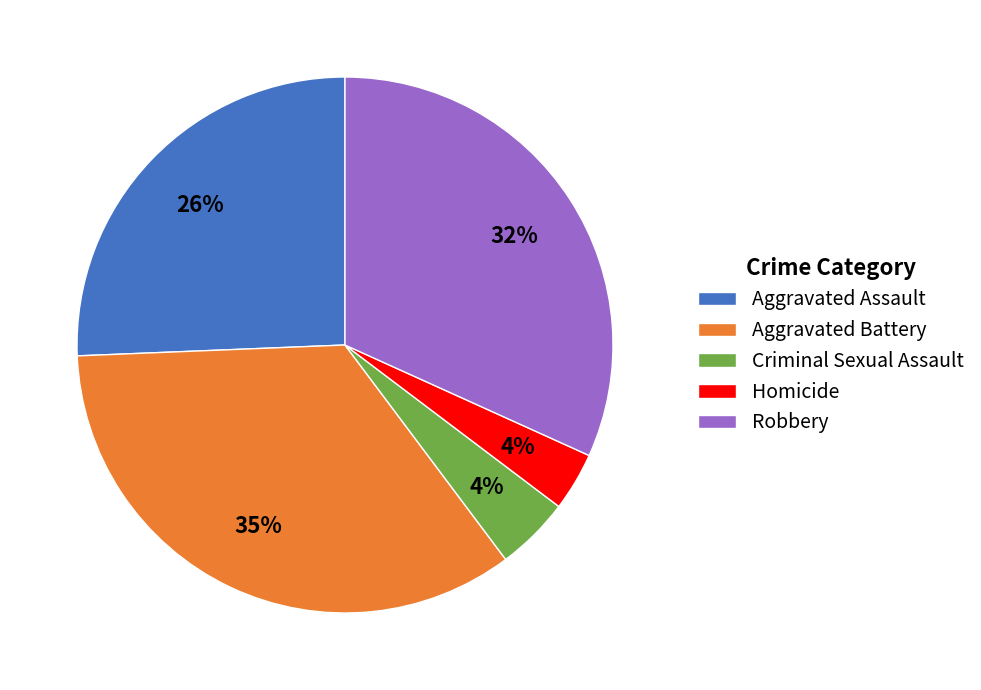

How many segments does this pie chart have?

5